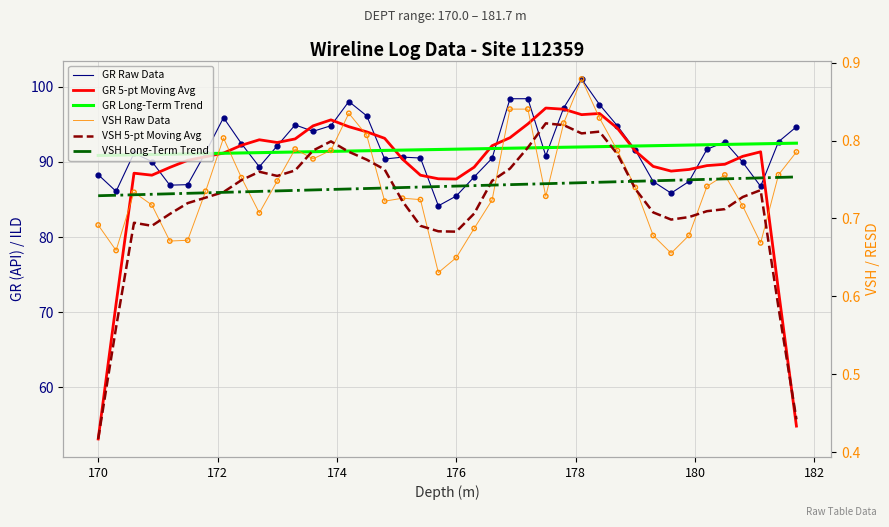

What are all the series names shown in the legend?

GR Raw Data, GR 5-pt Moving Avg, GR Long-Term Trend, VSH Raw Data, VSH 5-pt Moving Avg, VSH Long-Term Trend